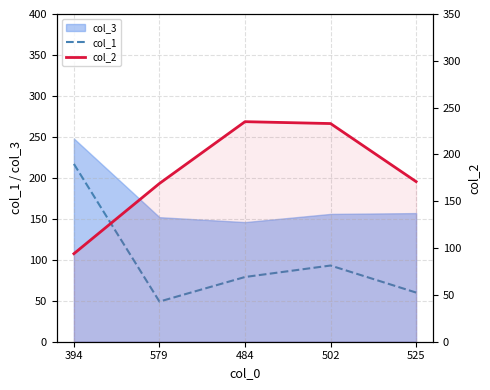

At which category does col_2 reach its first local peak?

484